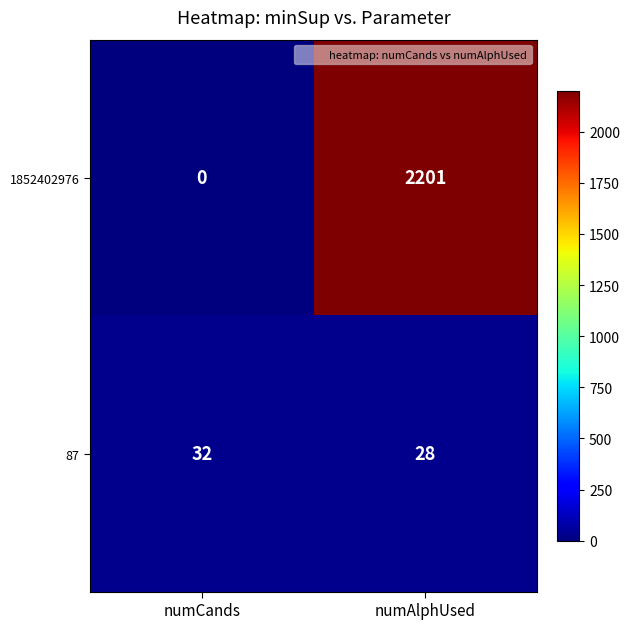

Rank the series by their average value, from highest to lowest.

1852402976, 87